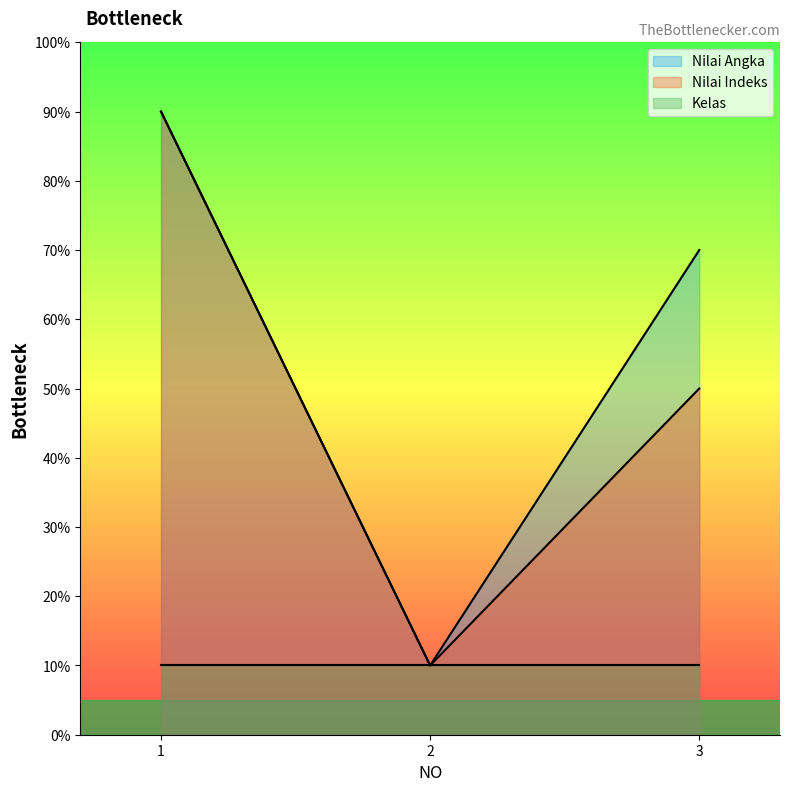

What is the value of the Nilai Indeks point at the 3rd from the left?

50.0